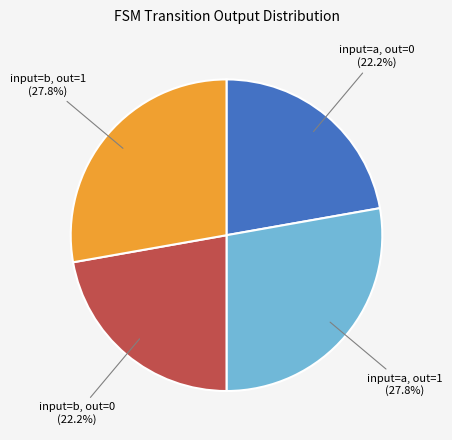

Combined, do input=a, out=1 and input=b, out=1 account for over 50%?

Yes